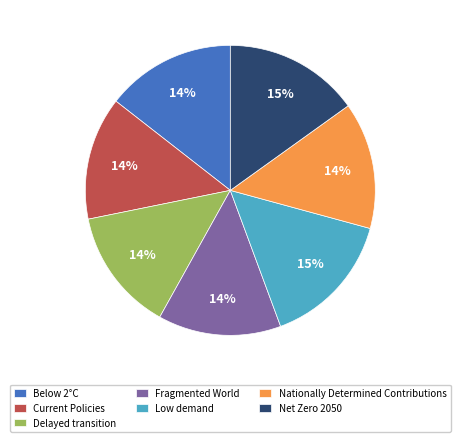

Between Nationally Determined Contributions and Net Zero 2050, which is larger?

Net Zero 2050